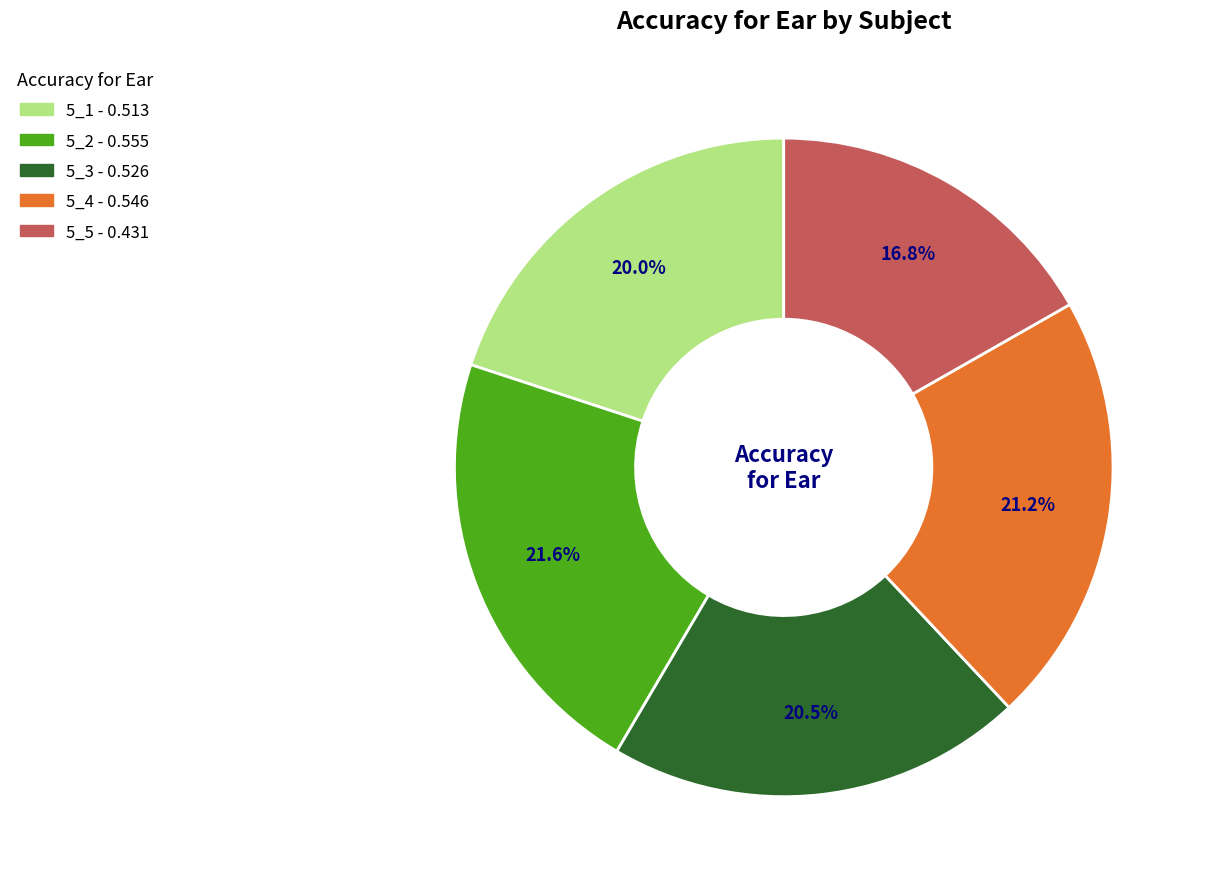

How many segments does this pie chart have?

5